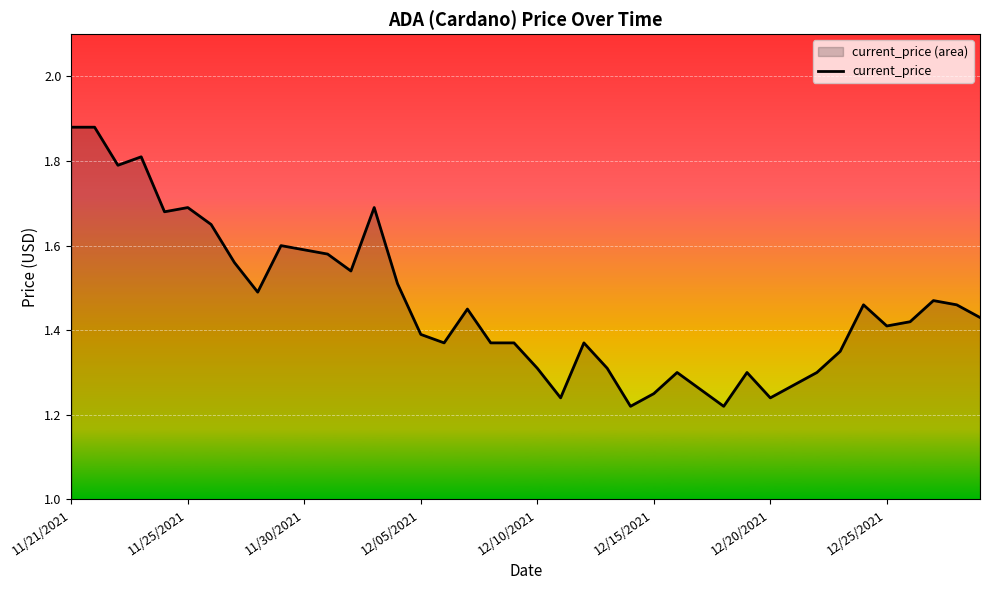

How many lines are shown in the chart?

1